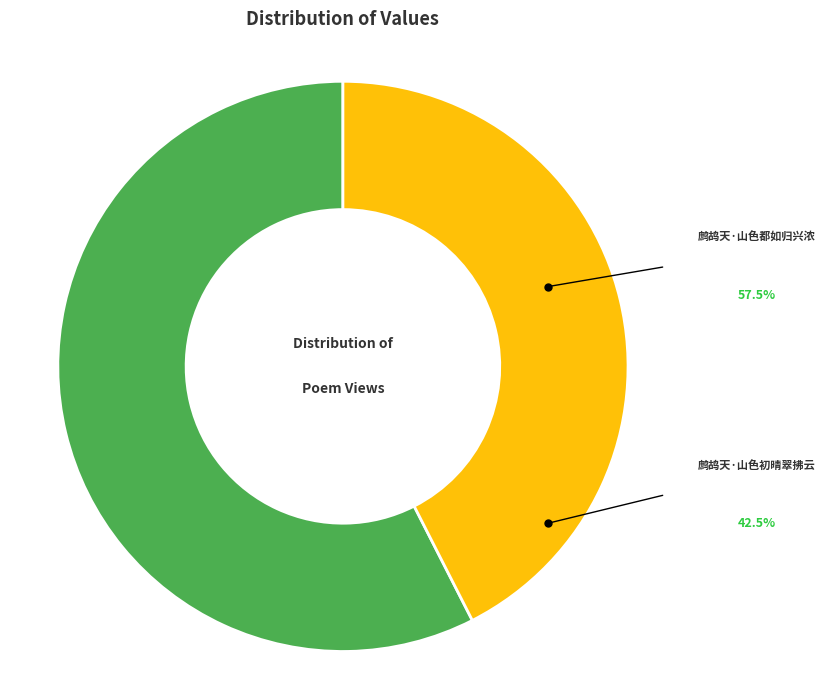

Is there a majority slice in this chart?

Yes